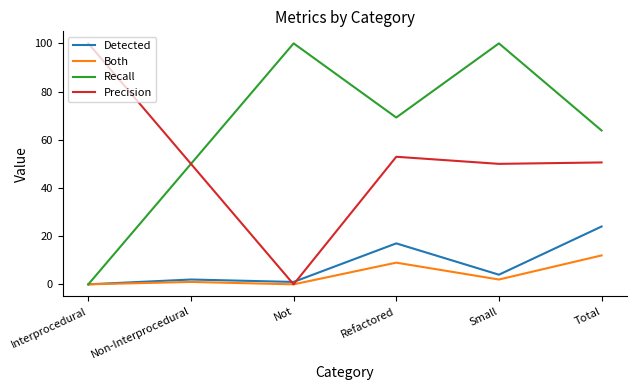

True or false: Detected and Precision cross at least once.

True